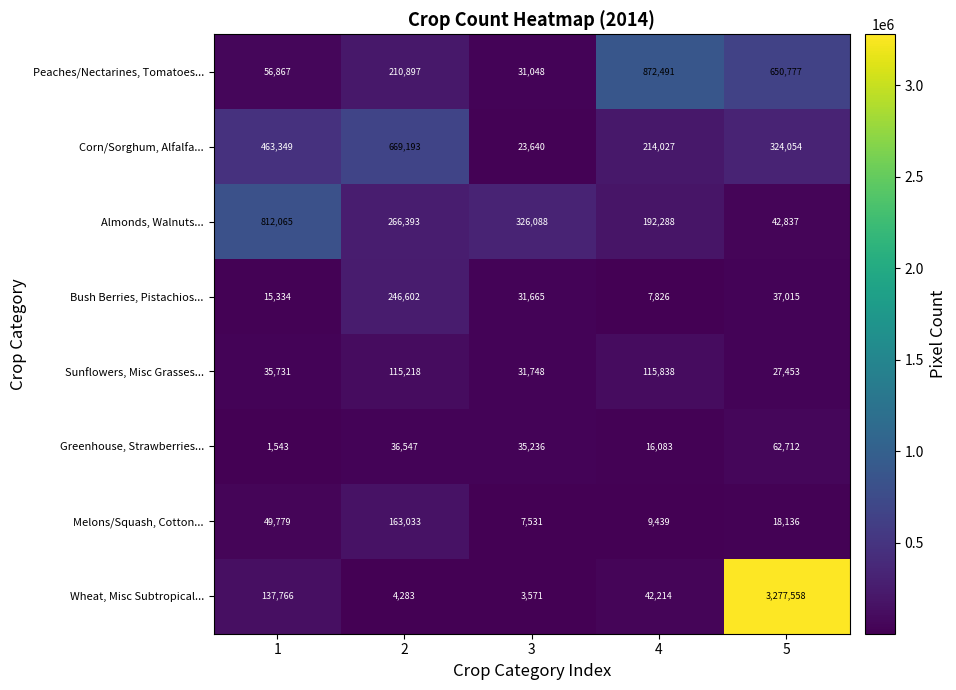

At 4, list the series in order from smallest to largest.

Bush Berries, Pistachios..., Melons/Squash, Cotton..., Greenhouse, Strawberries..., Wheat, Misc Subtropical..., Sunflowers, Misc Grasses..., Almonds, Walnuts..., Corn/Sorghum, Alfalfa..., Peaches/Nectarines, Tomatoes...